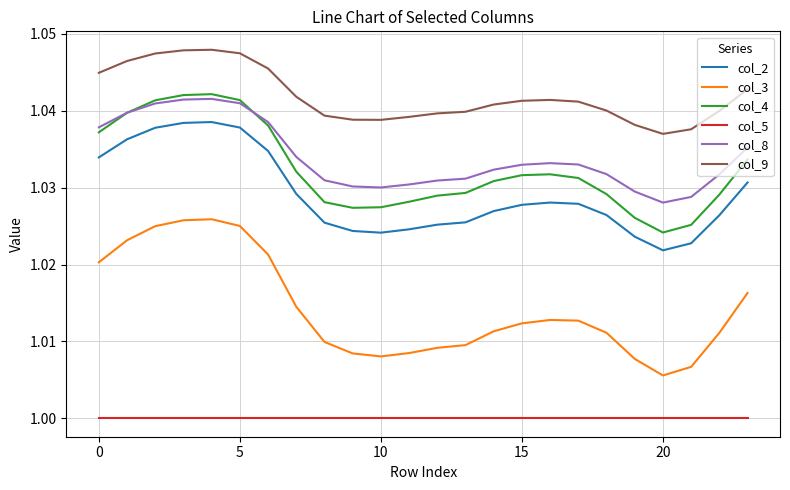

Which series has the largest total across all categories?

col_9